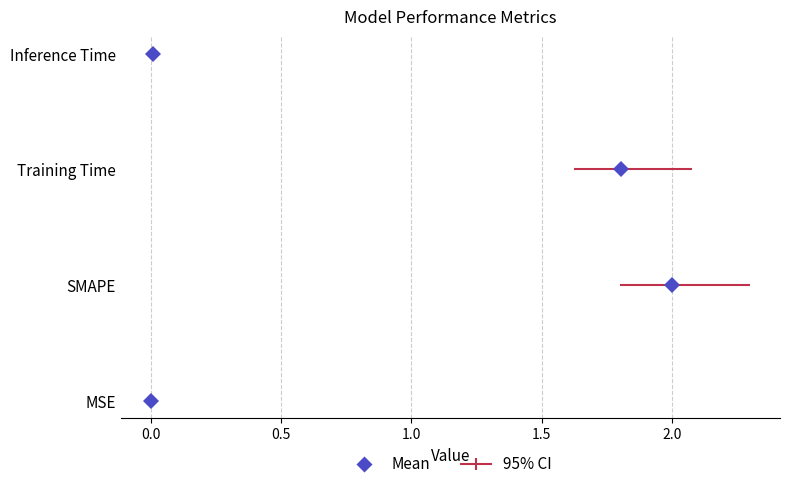

List the labels in order of value, smallest first.

MSE, Inference Time, Training Time, SMAPE